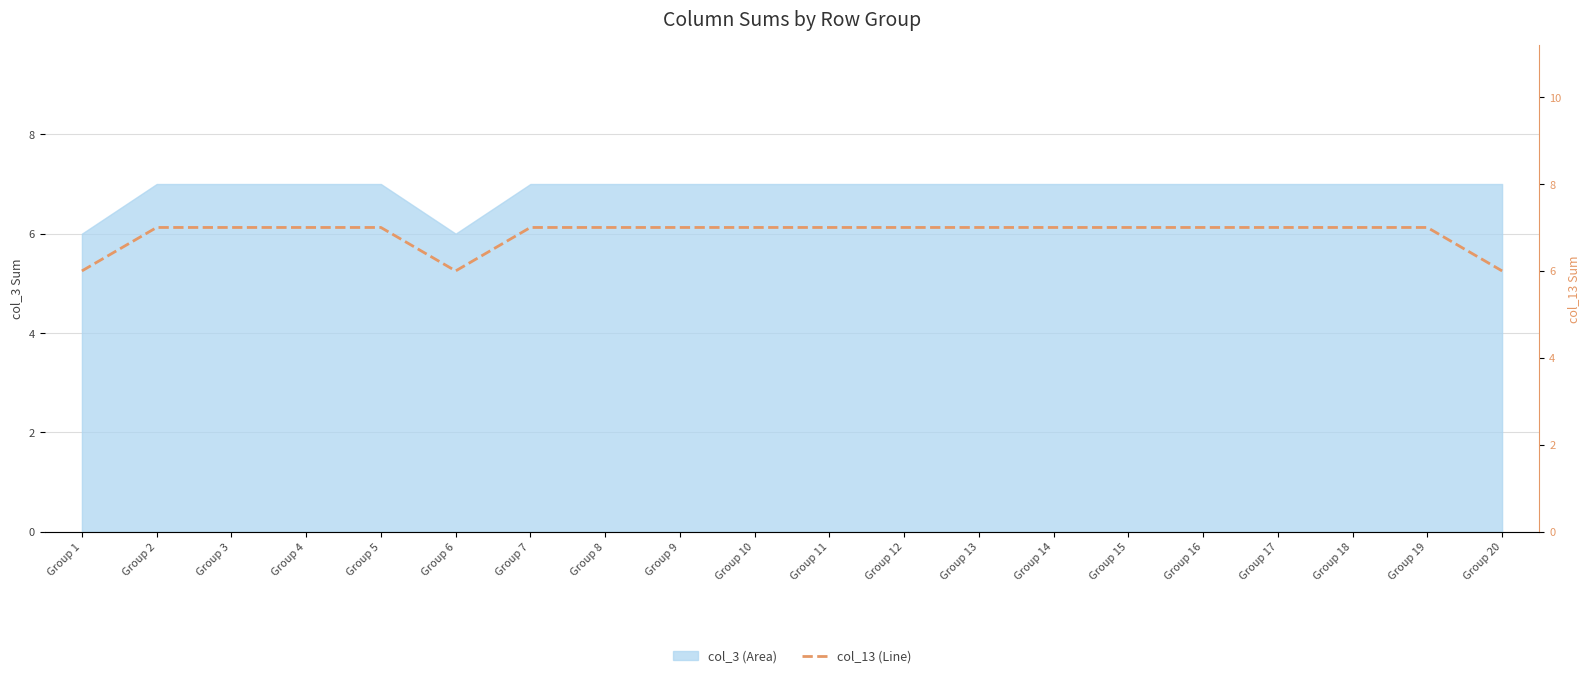

Reading left to right, list all the values displayed in this chart.

6	7	7	7	7	6	7	7	7	7	7	7	7	7	7	7	7	7	7	6